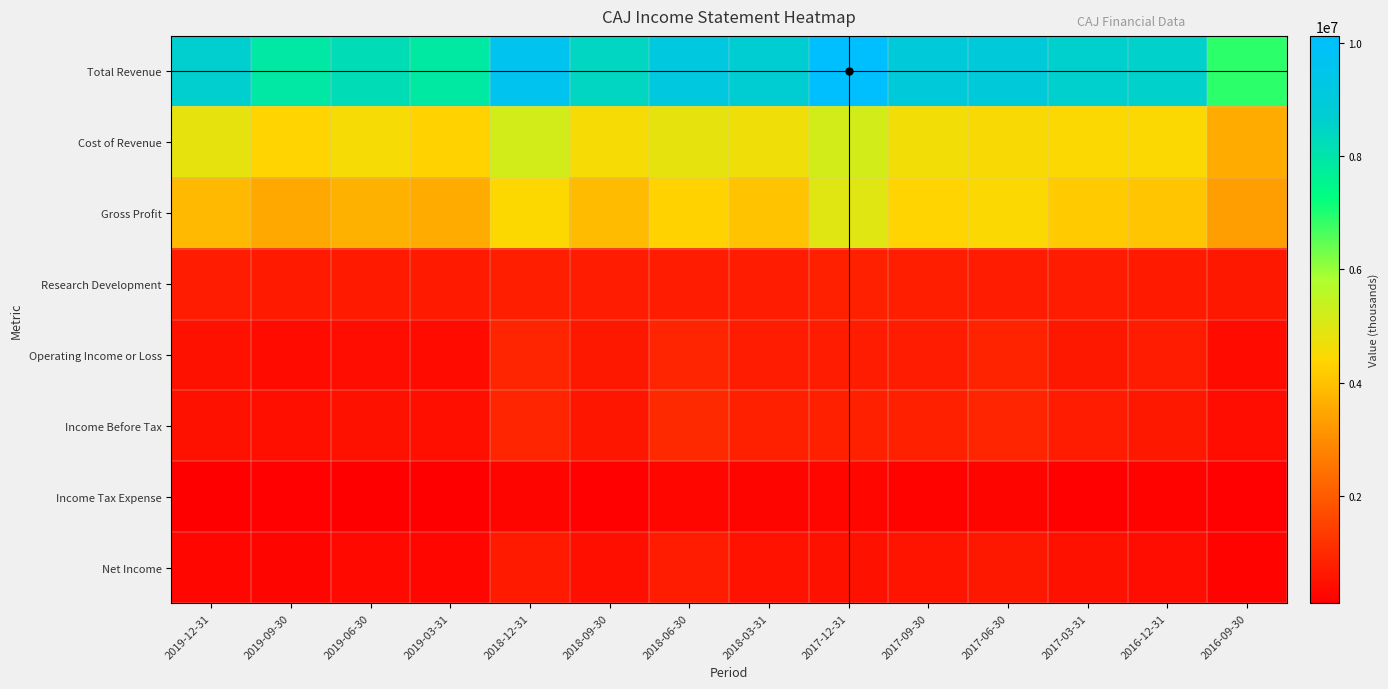

Rank the series at 2017-06-30 from lowest to highest value.

Income Tax Expense, Net Income, Research Development, Operating Income or Loss, Income Before Tax, Gross Profit, Cost of Revenue, Total Revenue